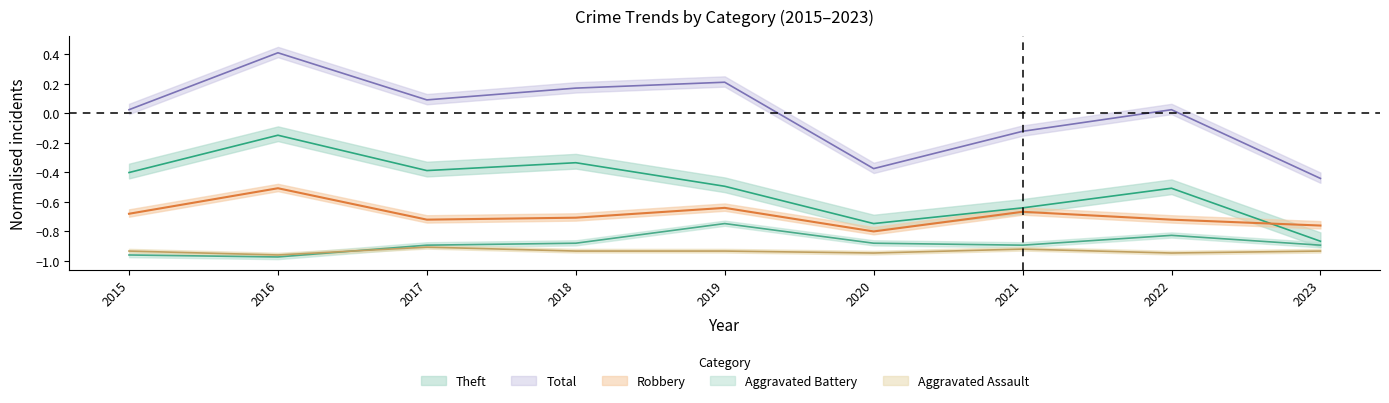

Does the chart display data point markers on the line(s)?

No